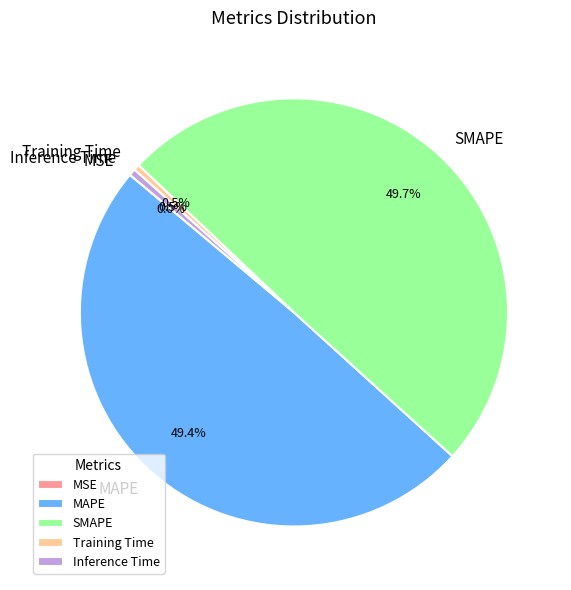

To the nearest percent, what is the combined percentage of Inference Time and SMAPE?

50%